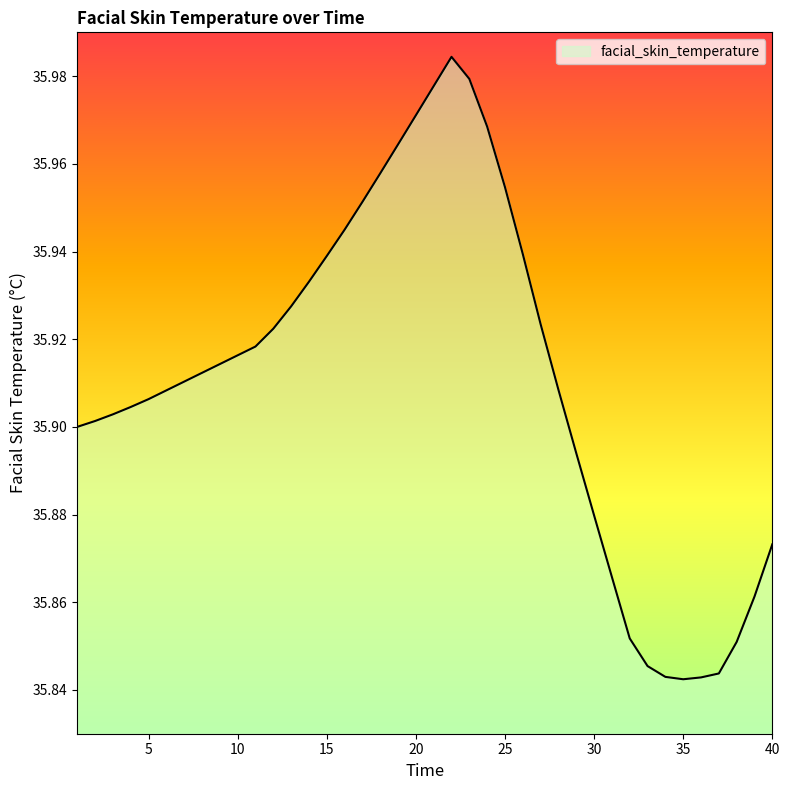

Does the chart have visible grid lines?

No